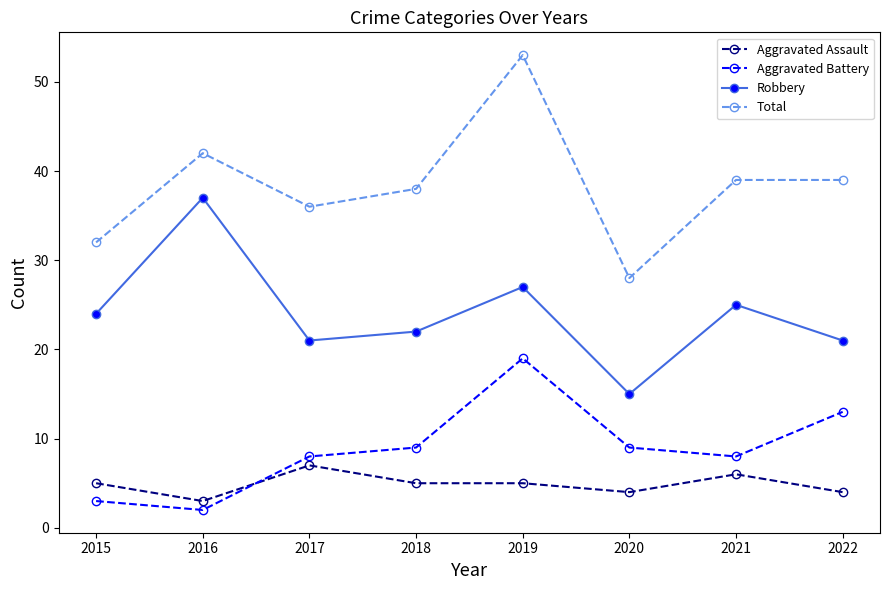

Rank the series at 2020 from highest to lowest value.

Total, Robbery, Aggravated Battery, Aggravated Assault